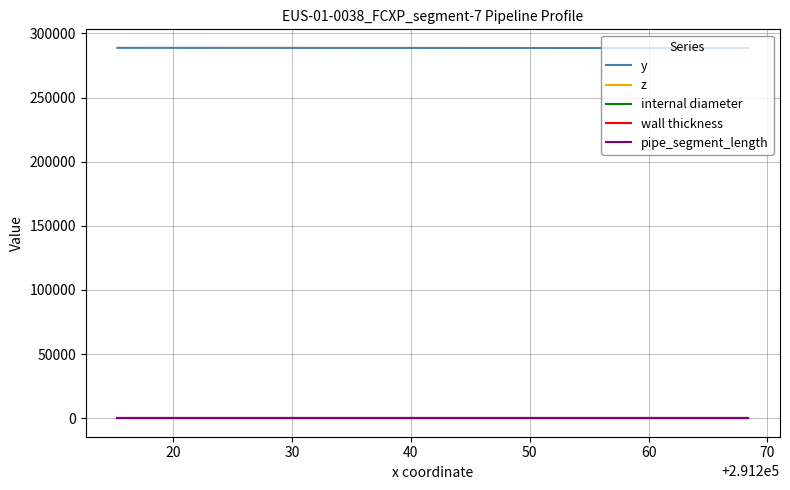

Does the chart have visible grid lines?

Yes